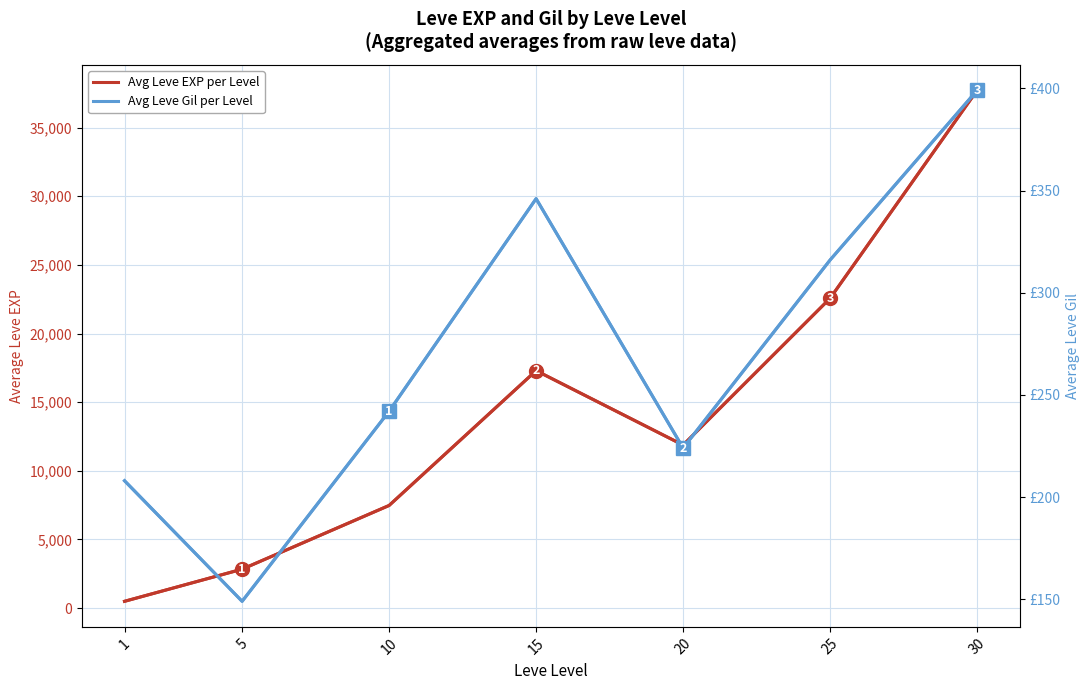

What is the difference between the highest and lowest values at 25?

22252